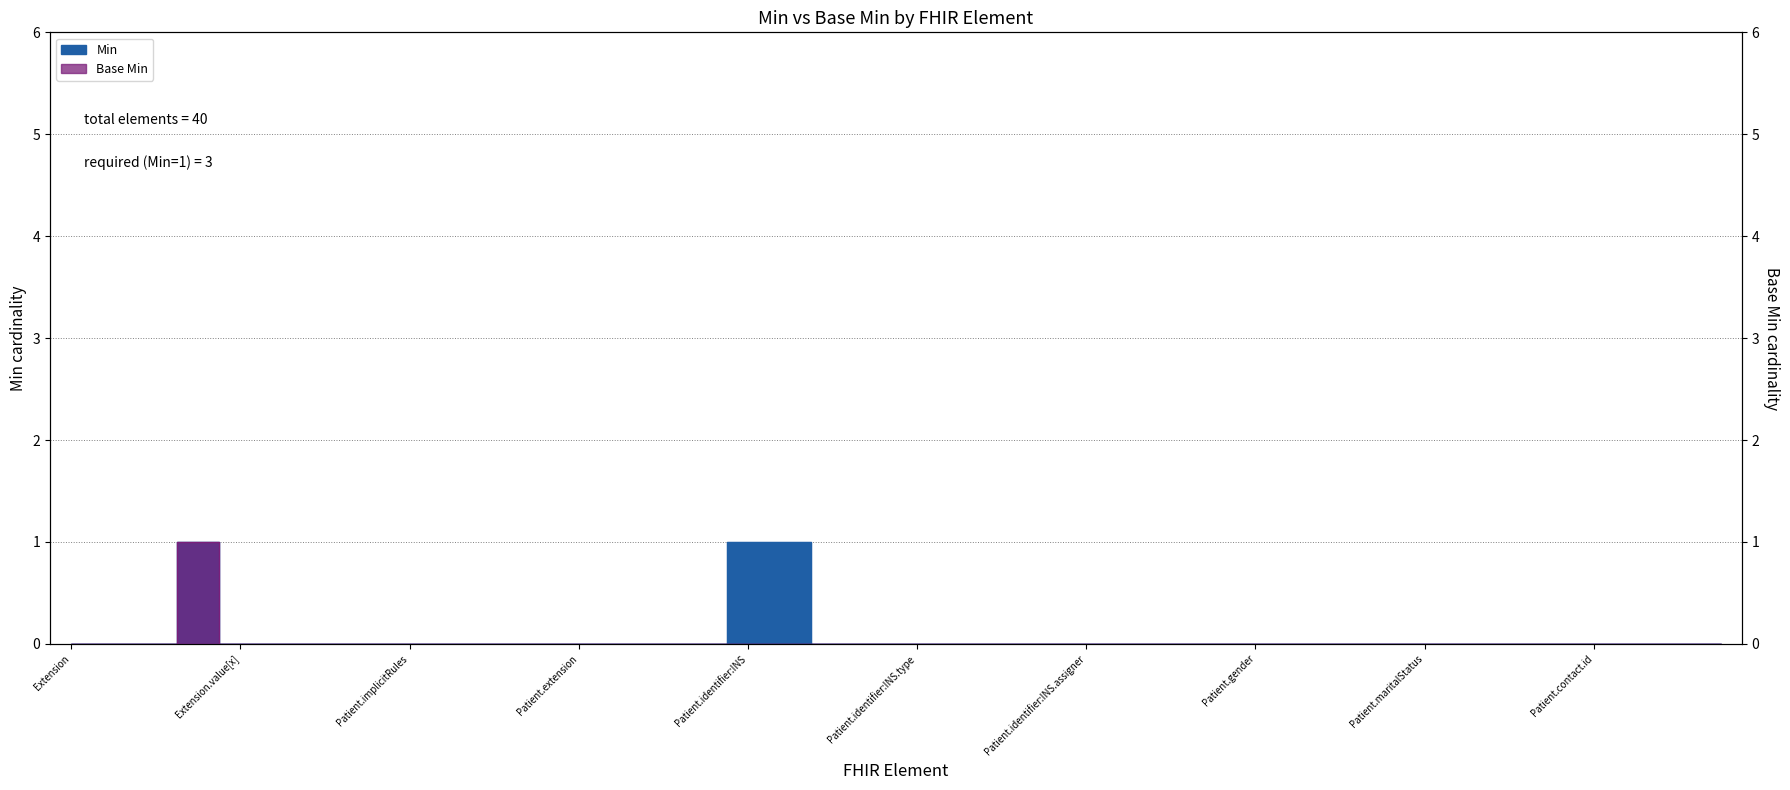

True or false: Min has a value of 0 at Patient.text.

False